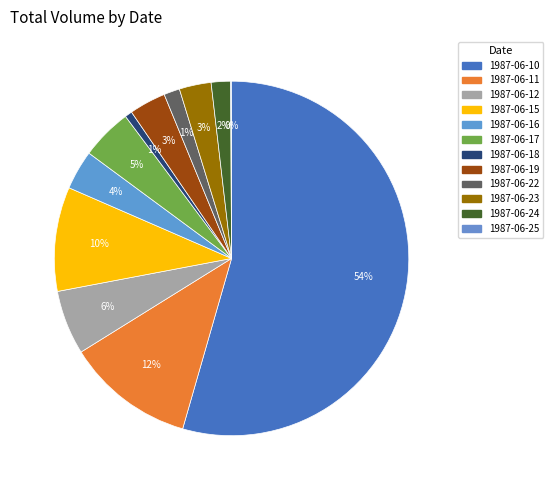

Which category has the biggest portion of the pie?

1987-06-10